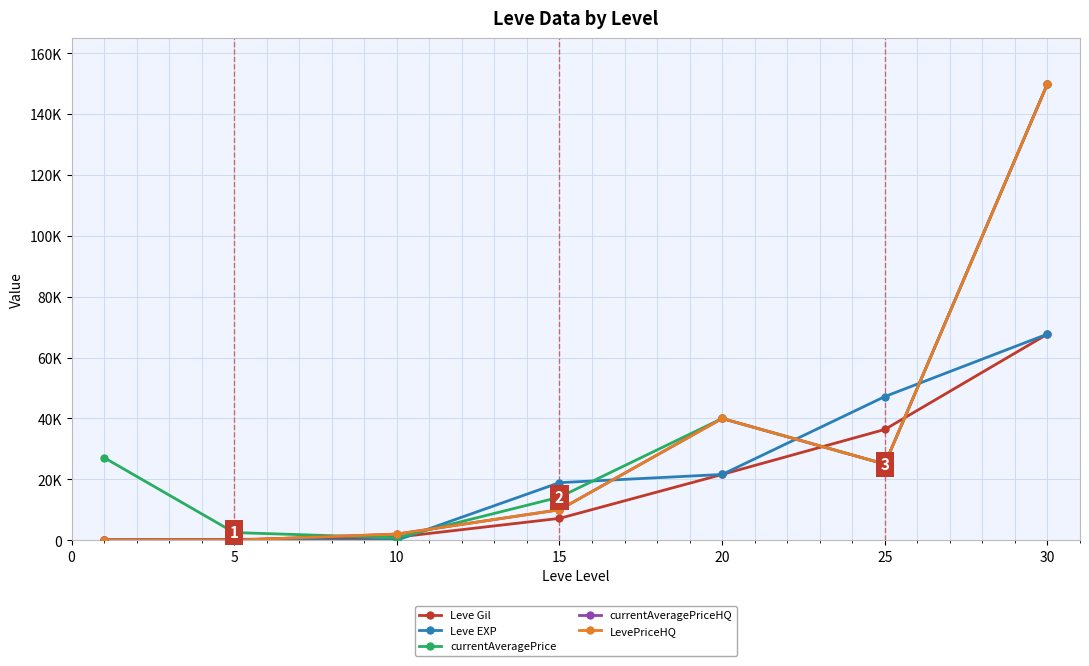

What is the value of the currentAveragePrice point at the 4th from the left?

14149